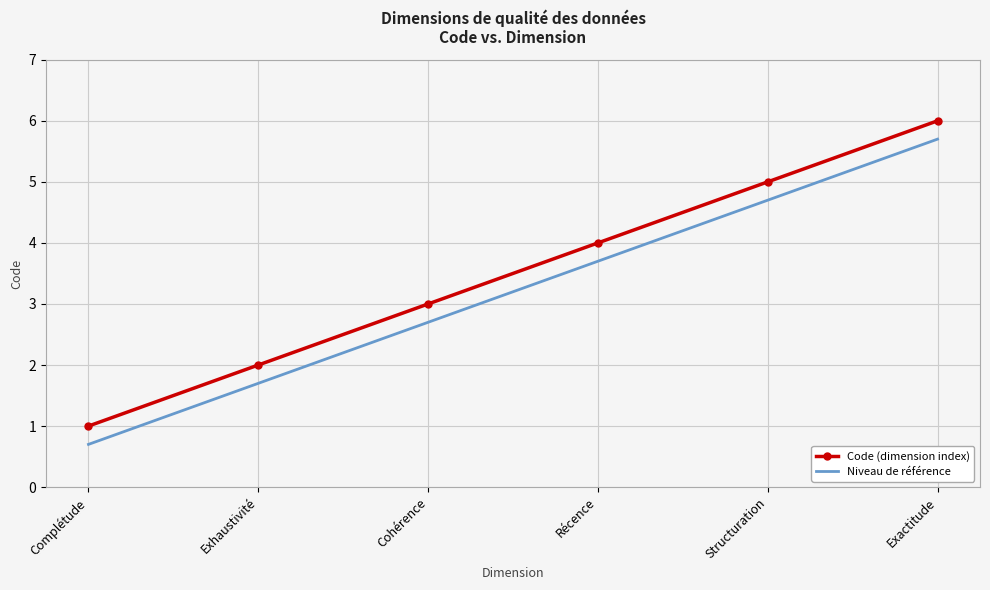

Reading right to left, transcribe all the data shown in this chart.

Code (dimension index): Exactitude=6.0	Structuration=5.0	Récence=4.0	Cohérence=3.0	Exhaustivité=2.0	Complétude=1.0
Niveau de référence: Exactitude=5.7	Structuration=4.7	Récence=3.7	Cohérence=2.7	Exhaustivité=1.7	Complétude=0.7